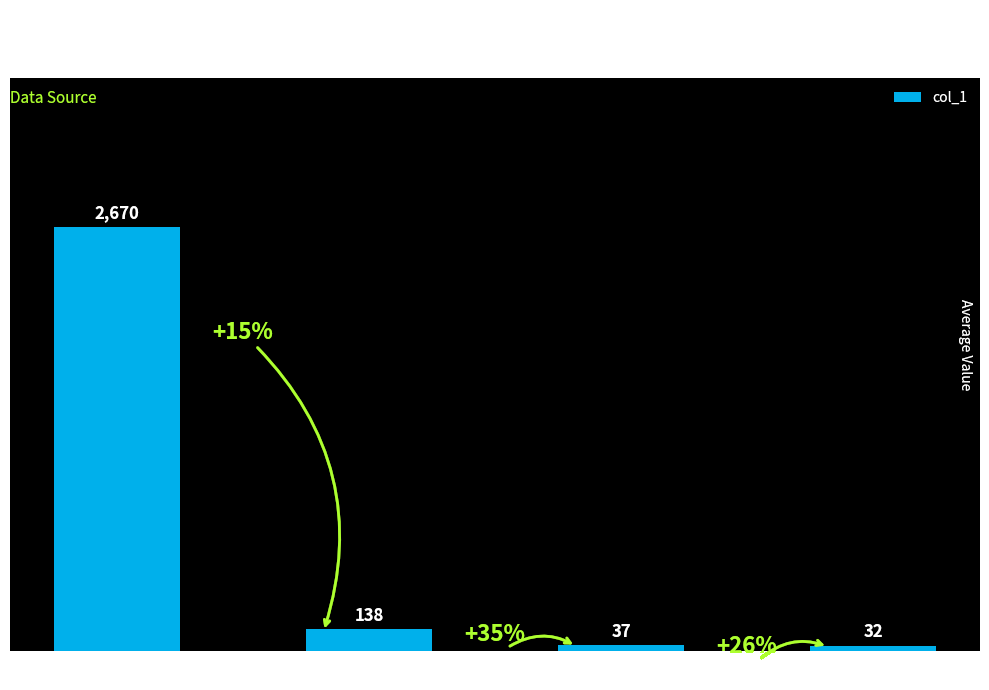

What is the smallest value displayed?

32